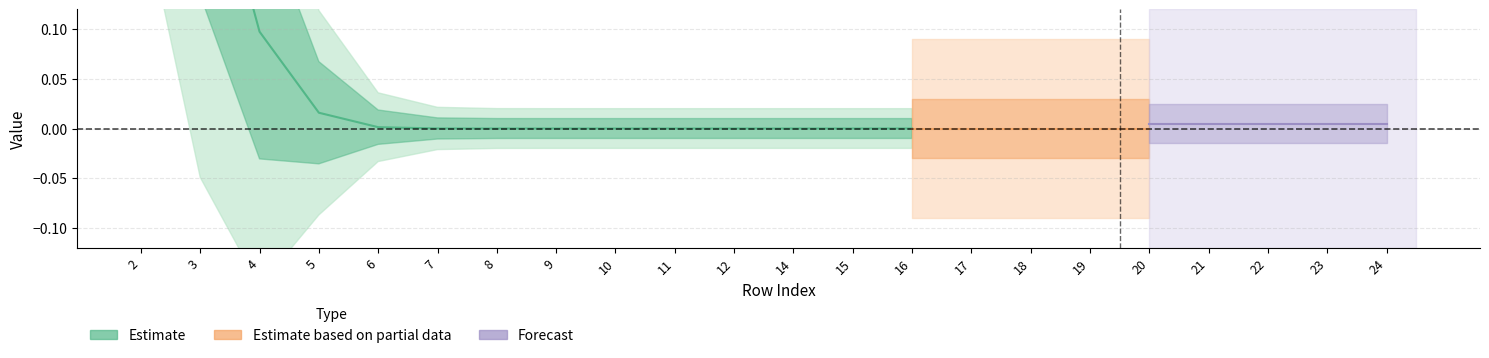

Does the chart display data point markers on the line(s)?

No